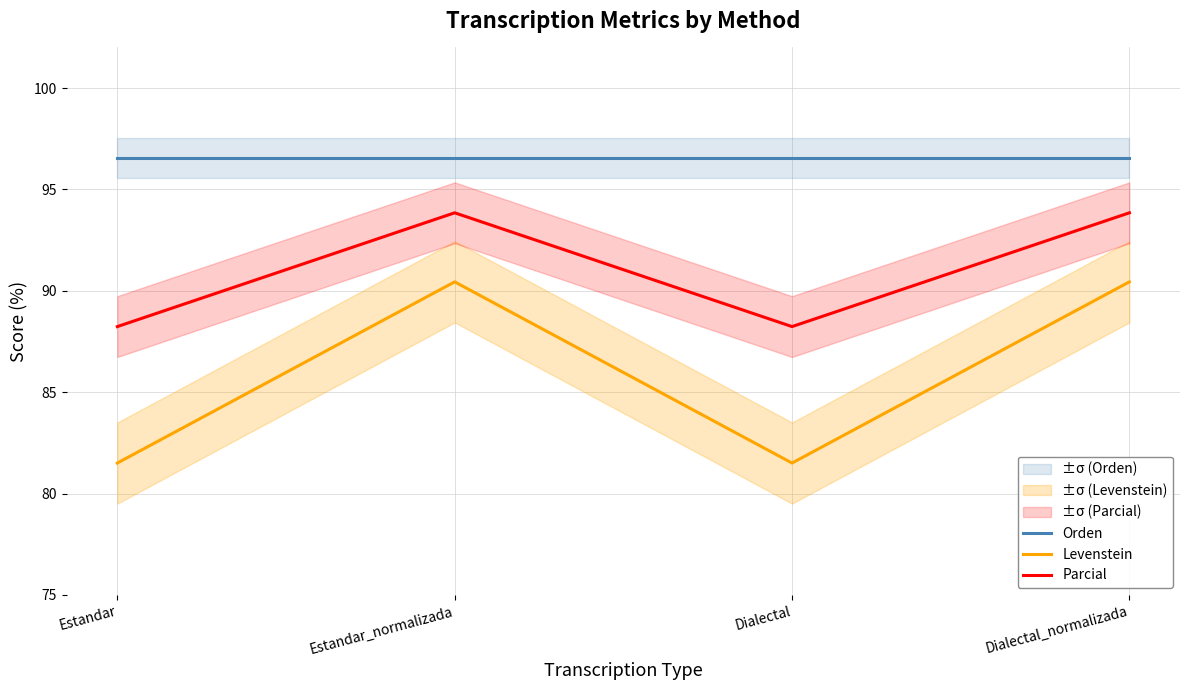

At Dialectal_normalizada, list the series in order from smallest to largest.

Levenstein, Parcial, Orden